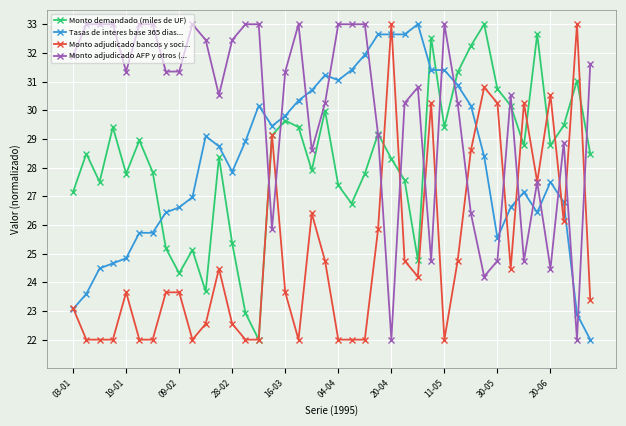

What is the smallest value displayed?

22.0